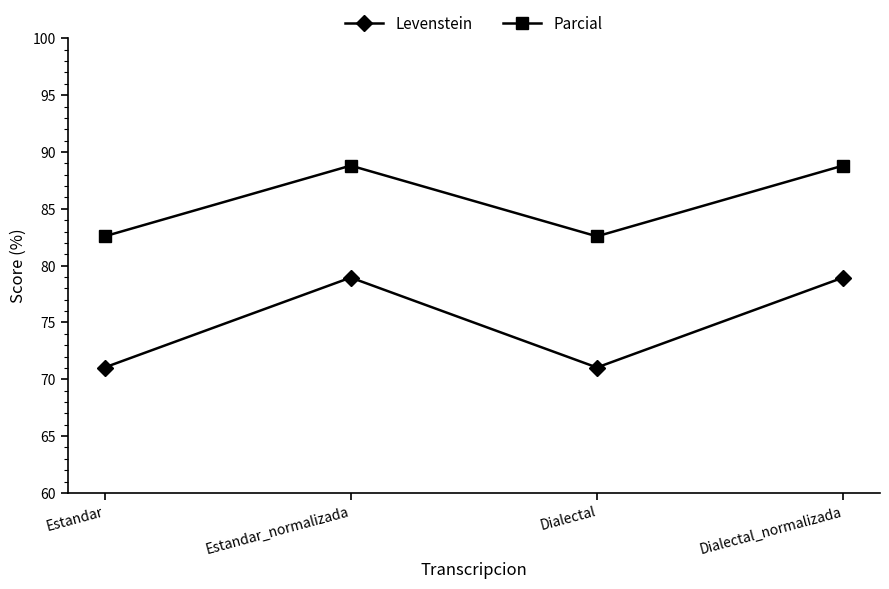

True or false: Parcial and Levenstein cross at least once.

False